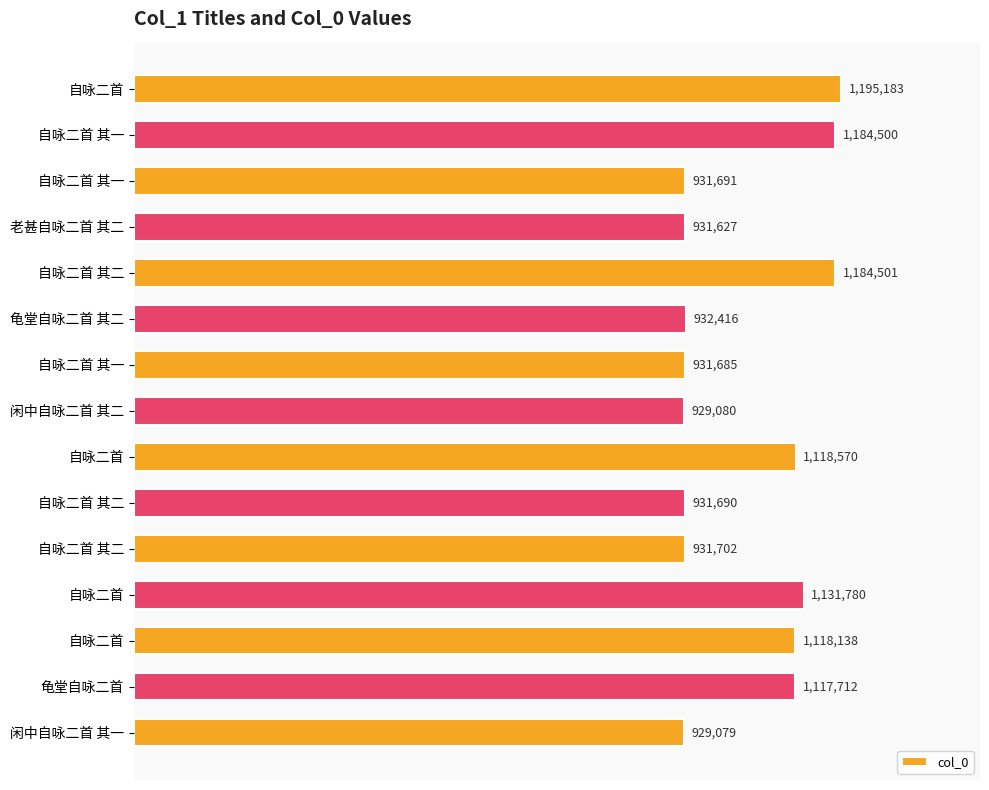

Does the chart contain any negative values?

No